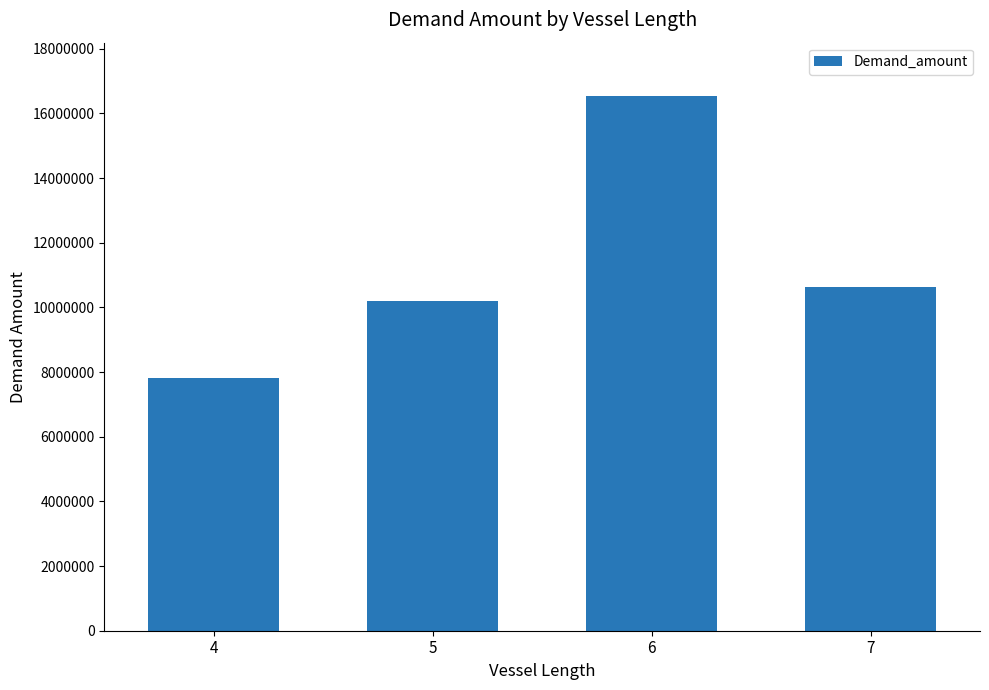

What is the ratio of the value at 4 to the value at 5?

0.8